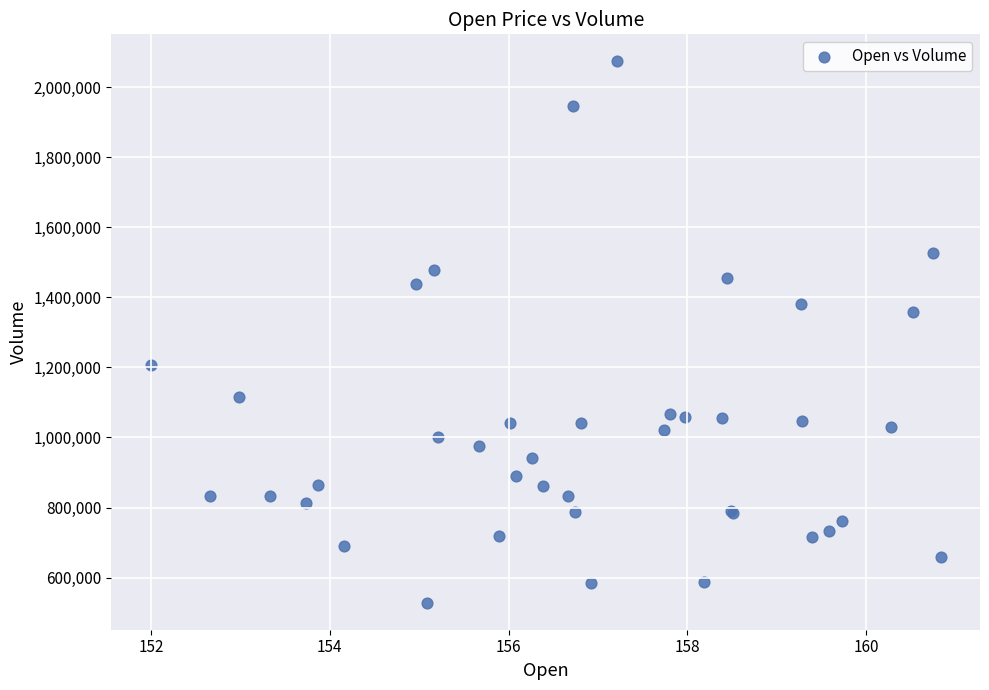

What Y value in the scatter plot is closest to 1301100?

1358900